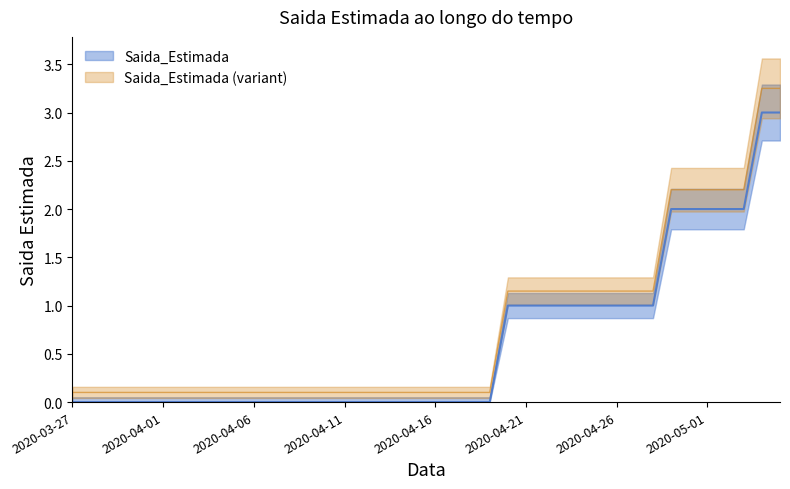

Reading left to right, transcribe all the data shown in this chart.

0	0	0	0	0	0	0	0	0	0	0	0	0	0	0	0	0	0	0	0	0	0	0	0	1	1	1	1	1	1	1	1	1	2	2	2	2	2	3	3